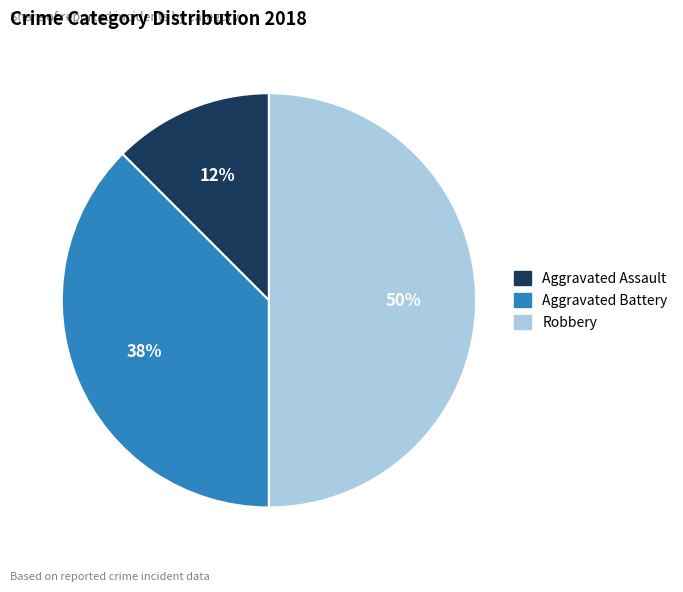

To the nearest percent, what is the average slice percentage?

33%